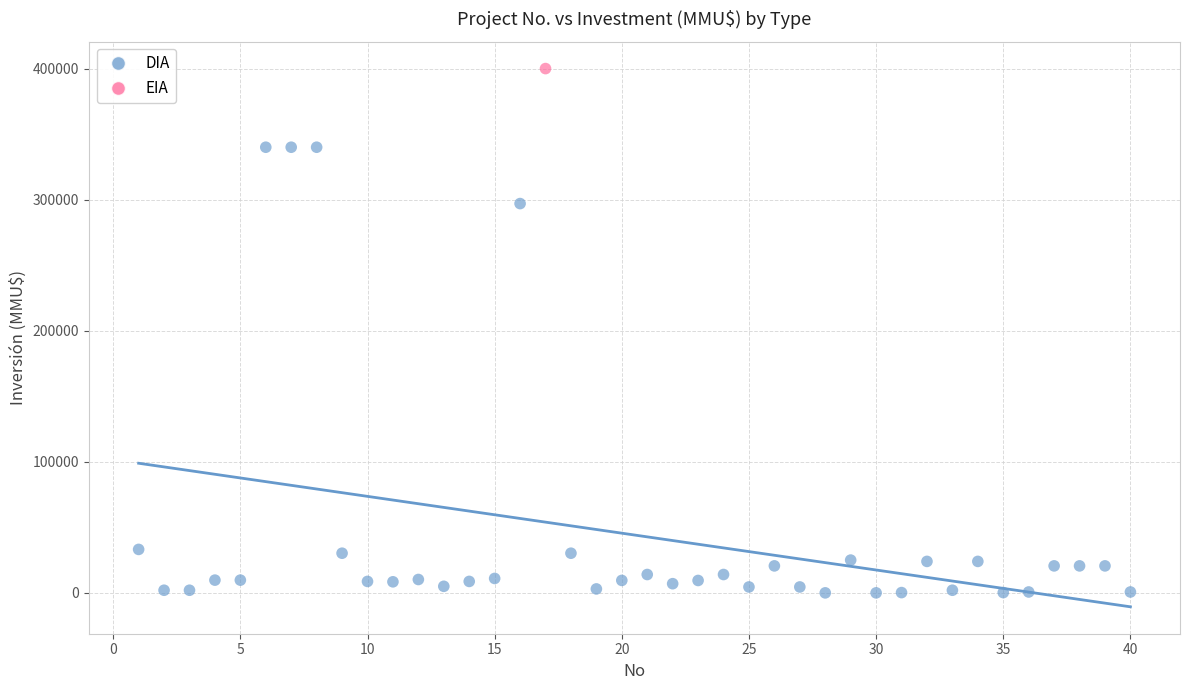

What are all the series names shown in the legend?

DIA, EIA